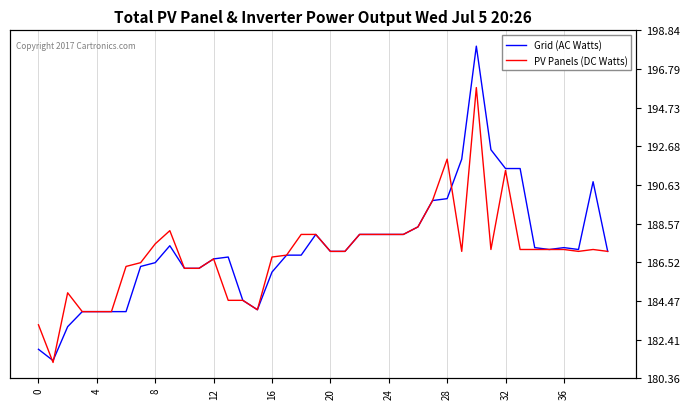

Rank the series at 28 from highest to lowest value.

PV Panels (DC Watts), Grid (AC Watts)